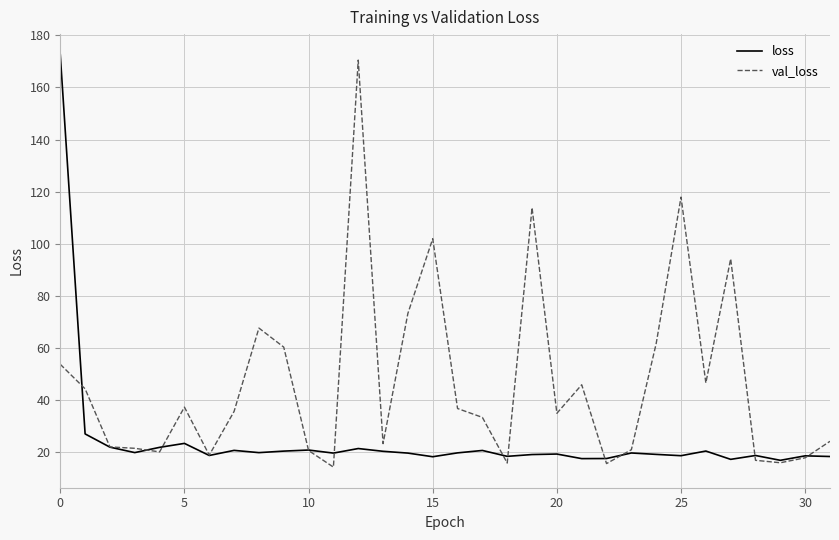

What is the highest value of the loss series?

172.6